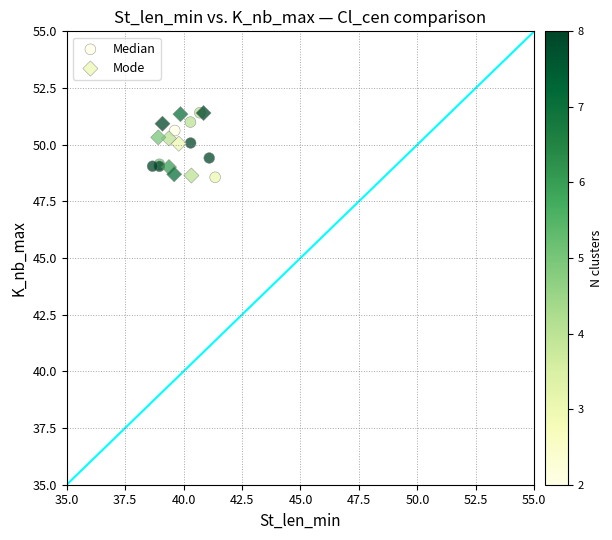

What are all the series names shown in the legend?

Median, Mode